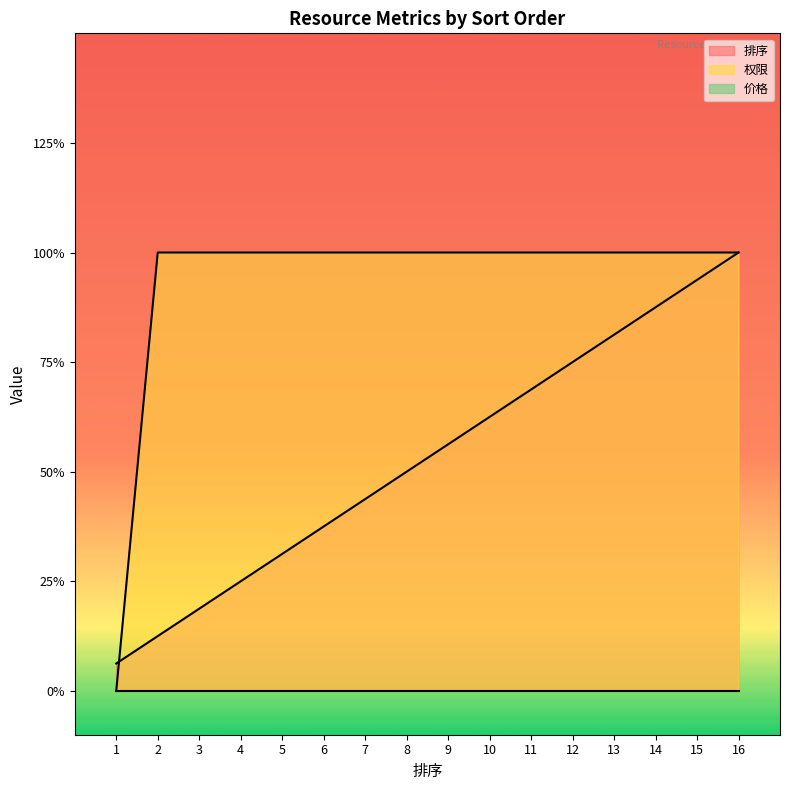

The value of 权限 at 15 is 1.0. True or false?

True